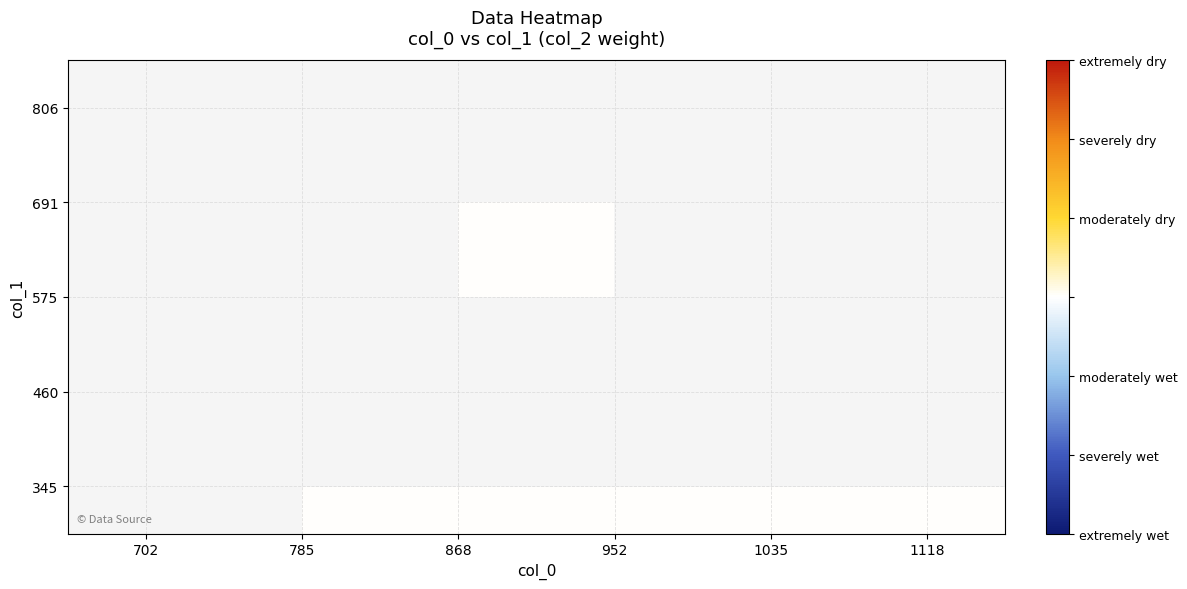

How many data points does each series have?

6